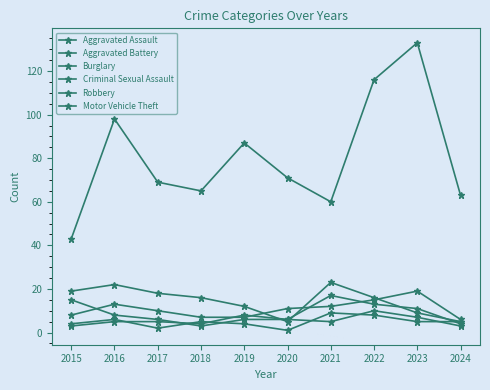

True or false: Motor Vehicle Theft has more than 1 points higher than both neighbors.

True